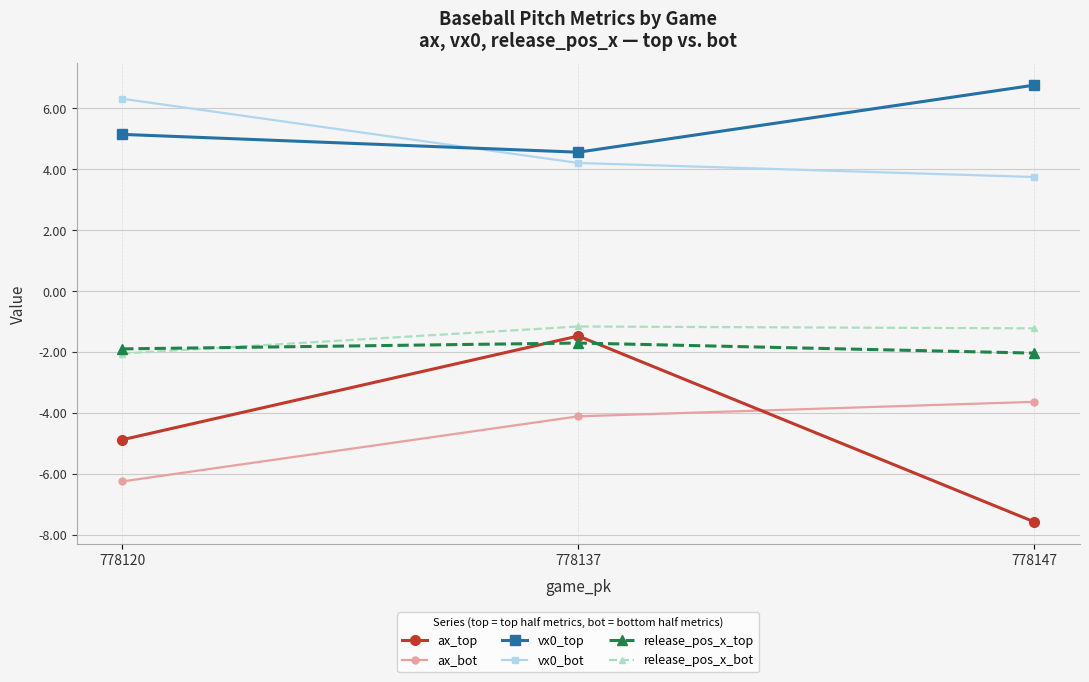

The release_pos_x_bot series shows -2.0 at 778120. True or false?

True